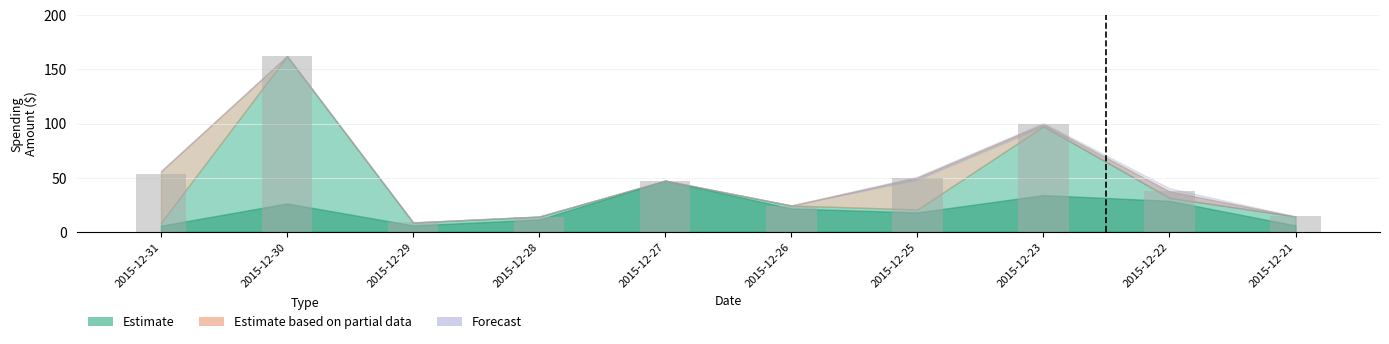

What is the greatest value displayed?

162.2